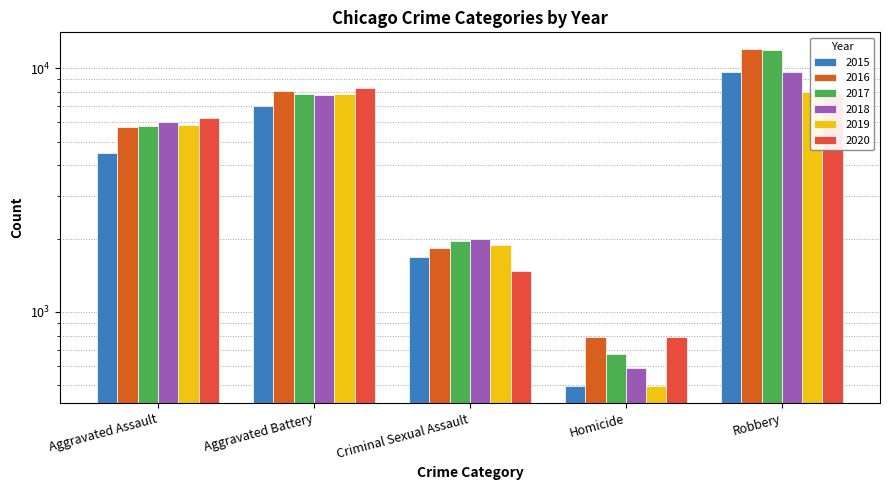

Are the bars horizontal?

No